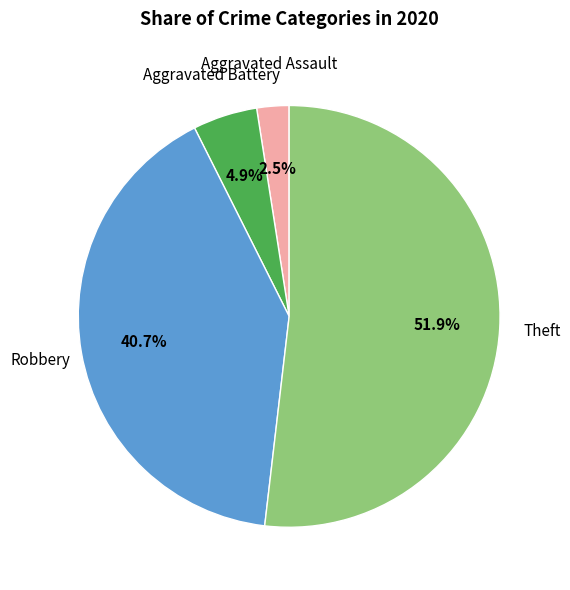

Is there a majority slice in this chart?

Yes